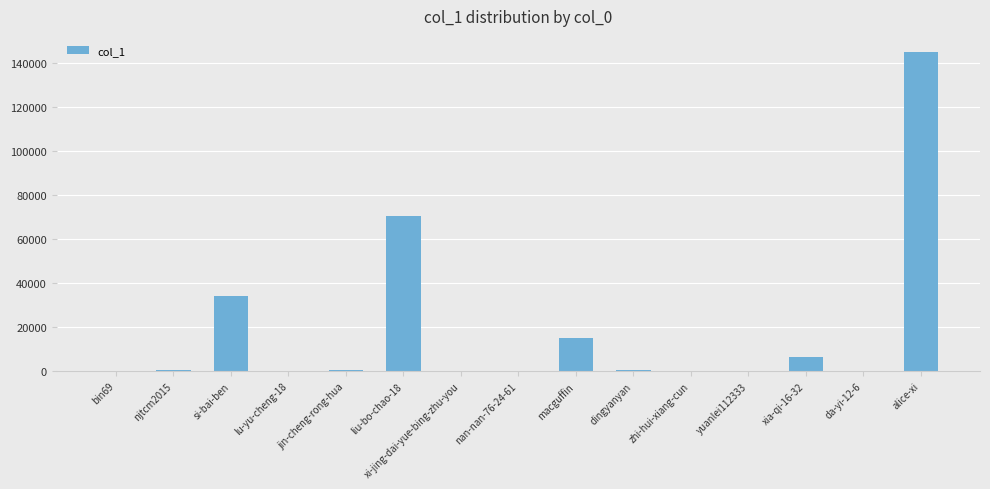

True or false: the data shows 72597 at alice-xi.

False